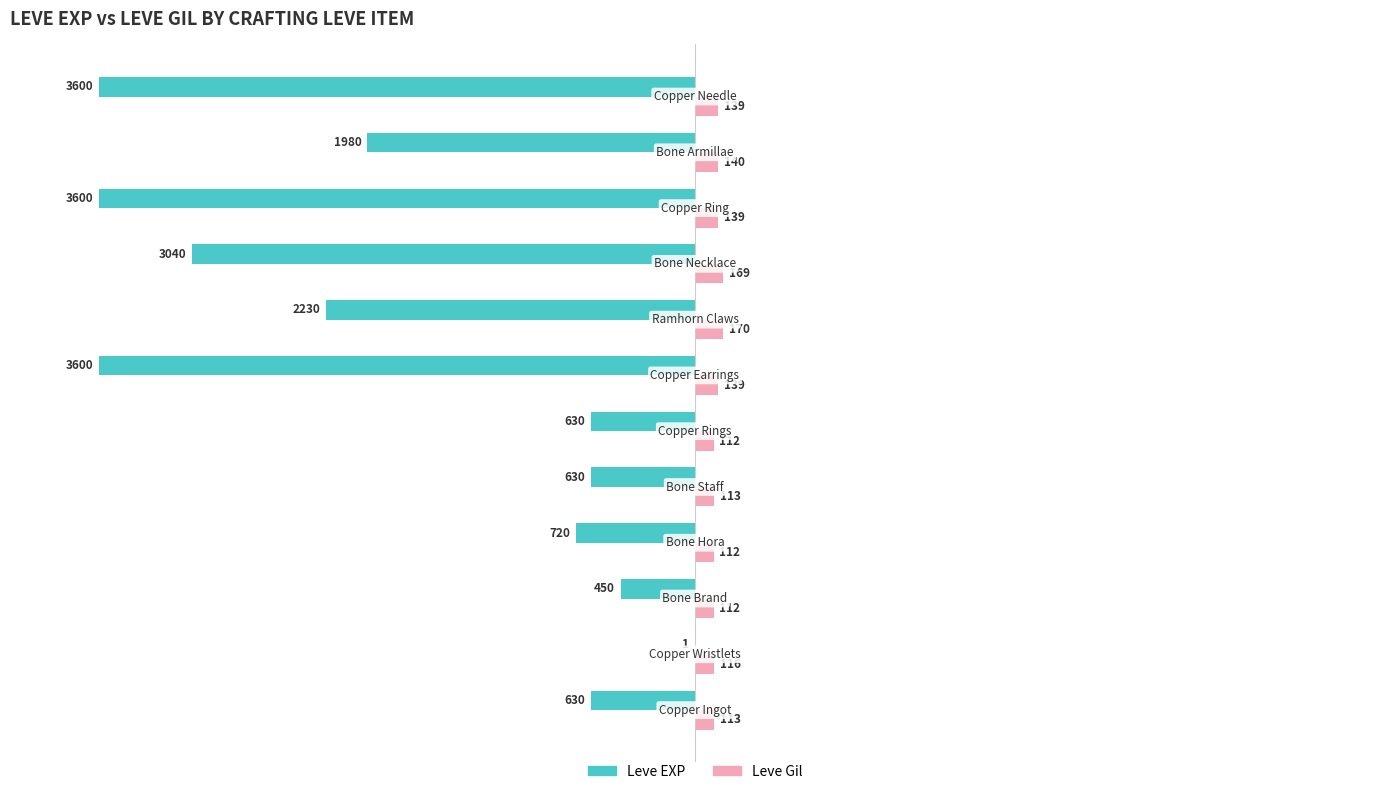

What are all the series names shown in the legend?

Leve EXP, Leve Gil